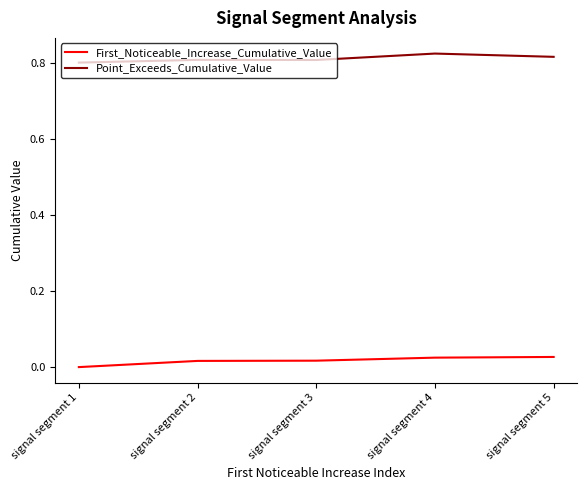

What are all the series names shown in the legend?

First_Noticeable_Increase_Cumulative_Value, Point_Exceeds_Cumulative_Value